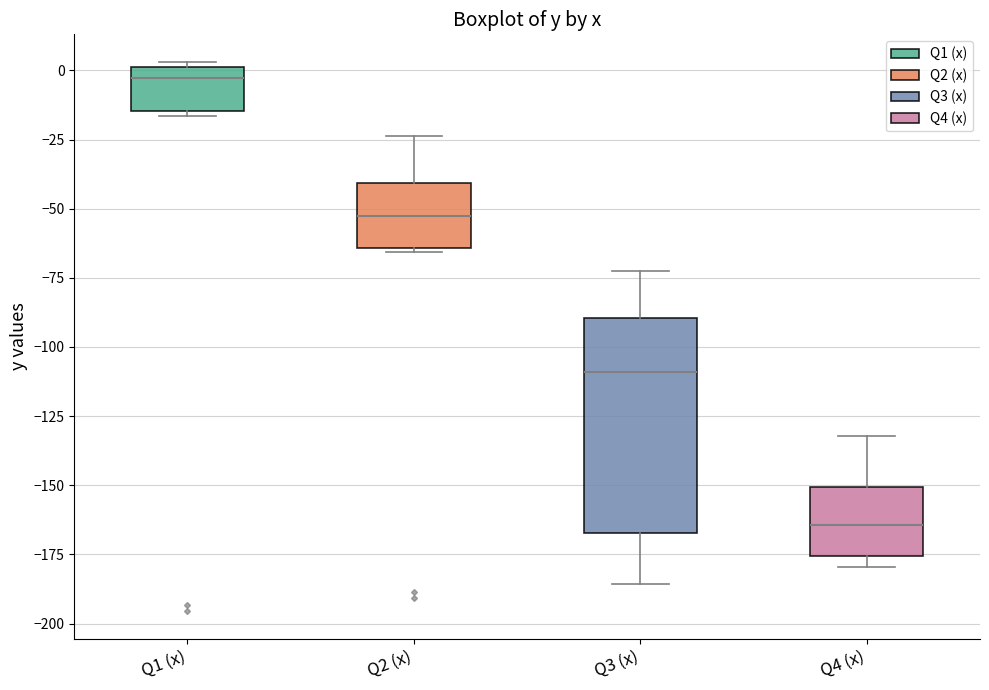

Reading left to right, transcribe this box plot: for each box, give where its median line is, the range the box spans, and where its two whiskers end, as read against the y-axis. The values are not printed on the chart, so give them approximately, as read against the axis.

Q1 (x): median -5, box -15 to 0, whiskers -15 (just below the box's lower edge) to 5
Q2 (x): median -55, box -65 to -40, whiskers -65 to -25
Q3 (x): median -110, box -165 to -90, whiskers -185 to -70
Q4 (x): median -165, box -175 to -150, whiskers -180 to -130